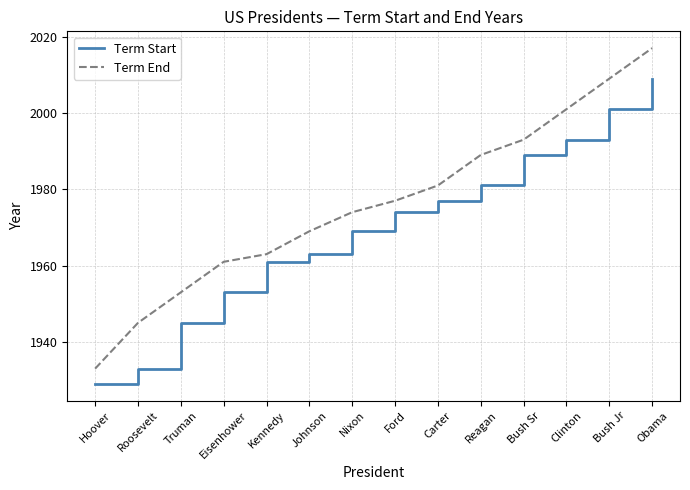

True or false: Term Start has more than 1 points higher than both neighbors.

False